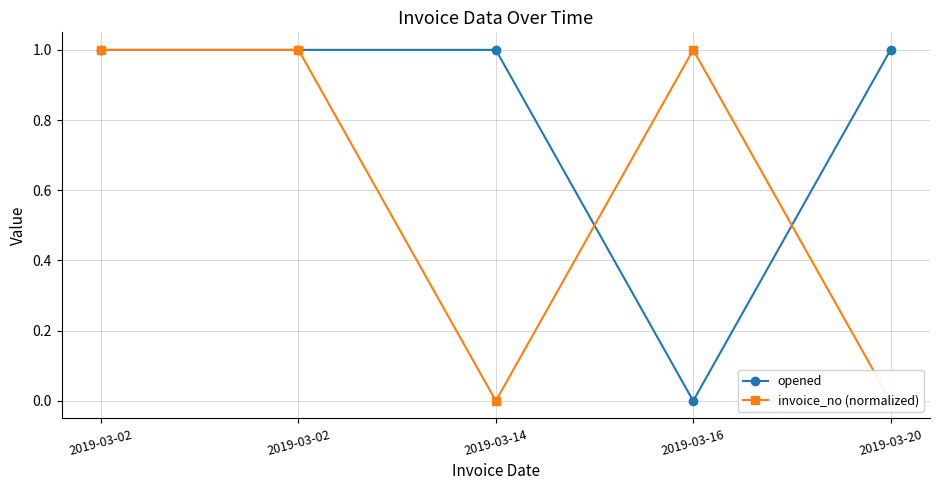

In invoice_no (normalized), how many points are higher than both neighbors (excluding endpoints)?

2